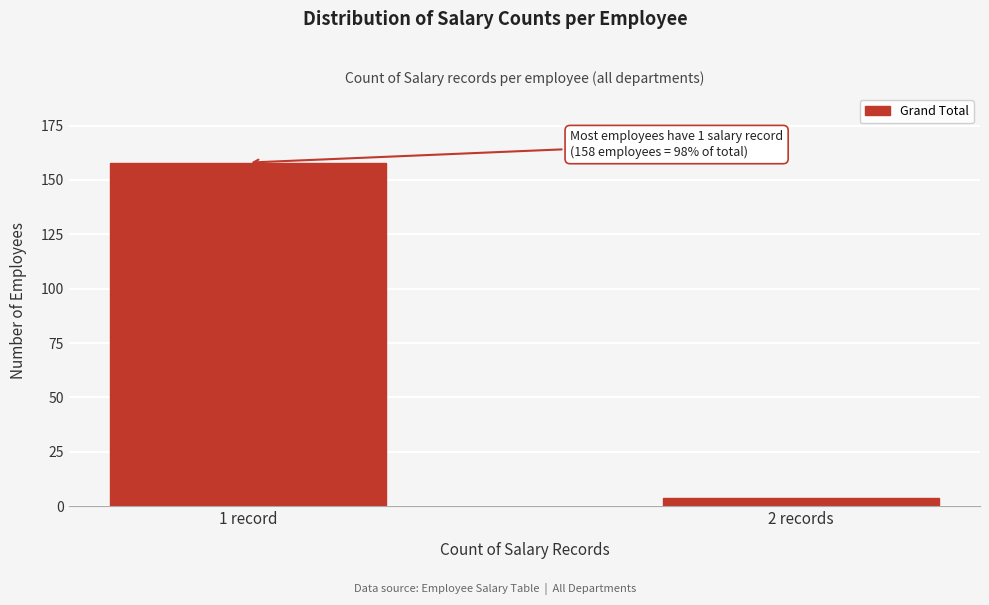

Reading left to right, what are all the values shown in this chart?

1 record=158	2 records=4